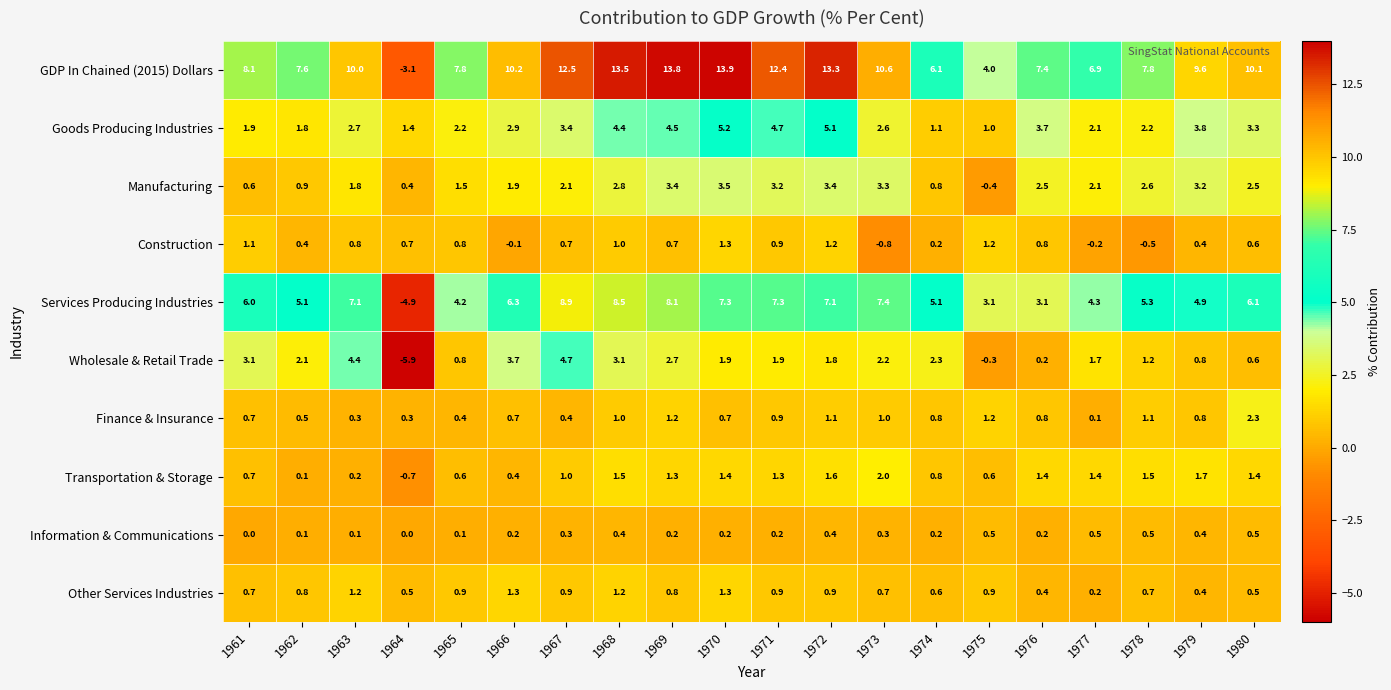

Rank the series at 1978 from lowest to highest value.

Construction, Information & Communications, Other Services Industries, Finance & Insurance, Wholesale & Retail Trade, Transportation & Storage, Goods Producing Industries, Manufacturing, Services Producing Industries, GDP In Chained (2015) Dollars